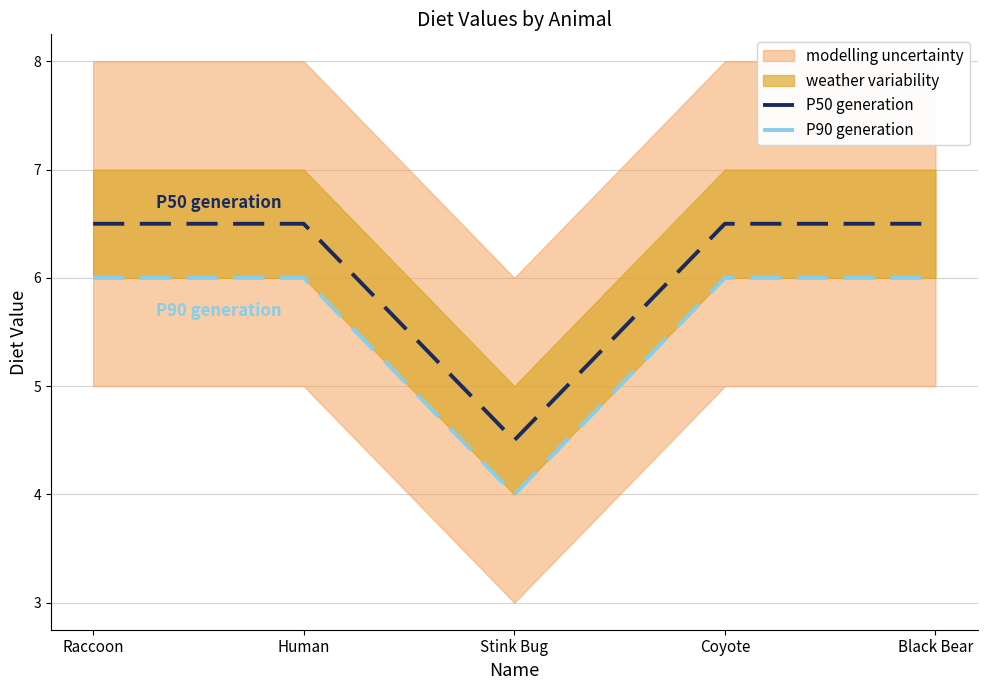

List the series in order of their overall mean, highest first.

P50 generation, P90 generation